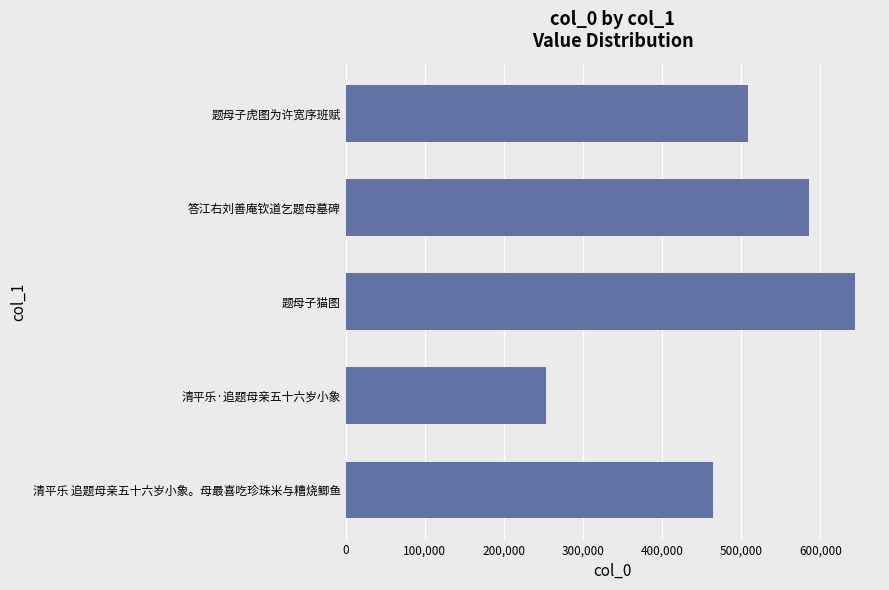

What is the sum of all values?

2455405